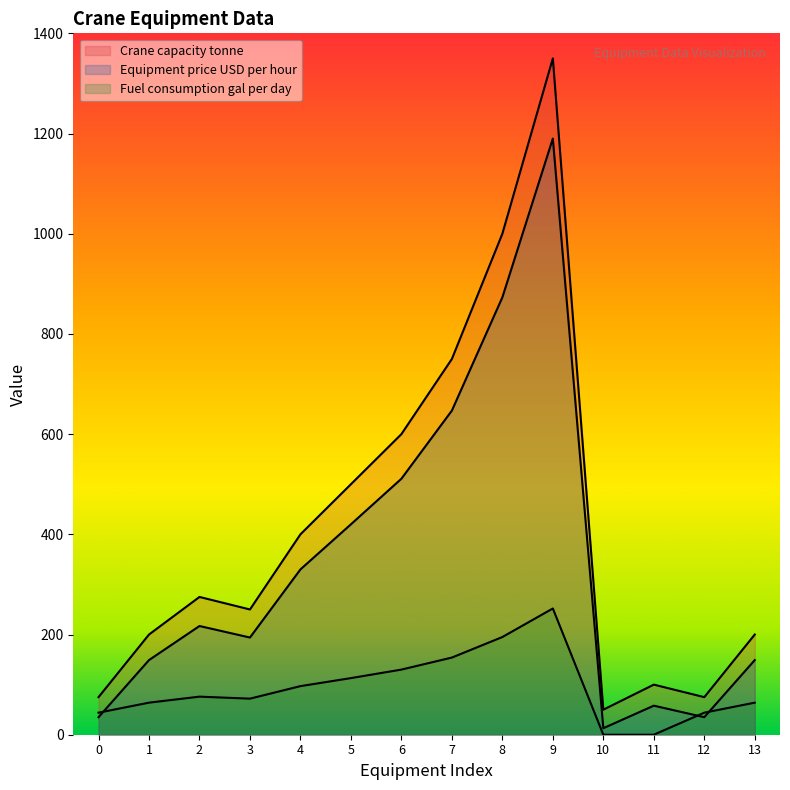

What is the difference between the Fuel consumption gal per day values at 3 and 0?

28